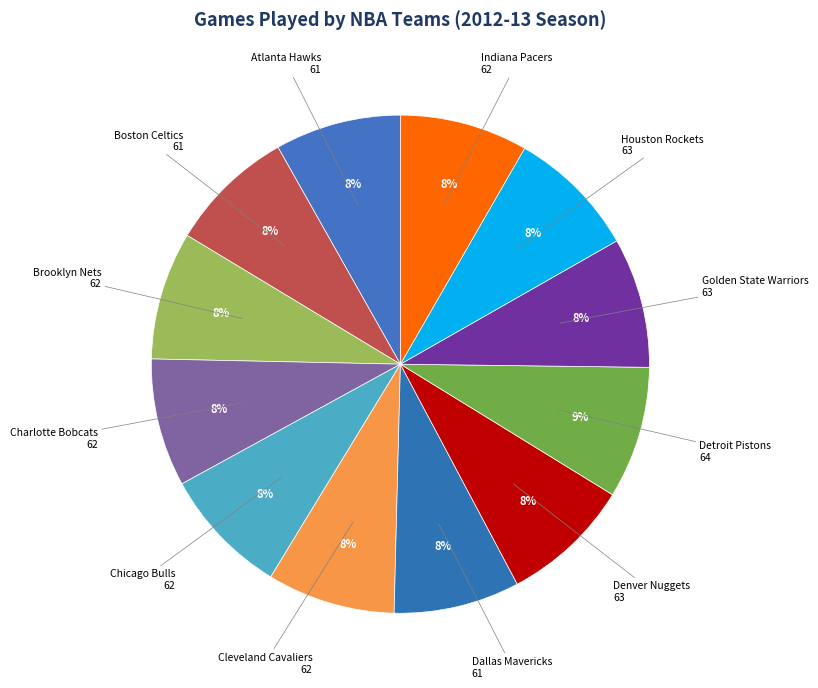

Which slice is the smallest?

Atlanta Hawks